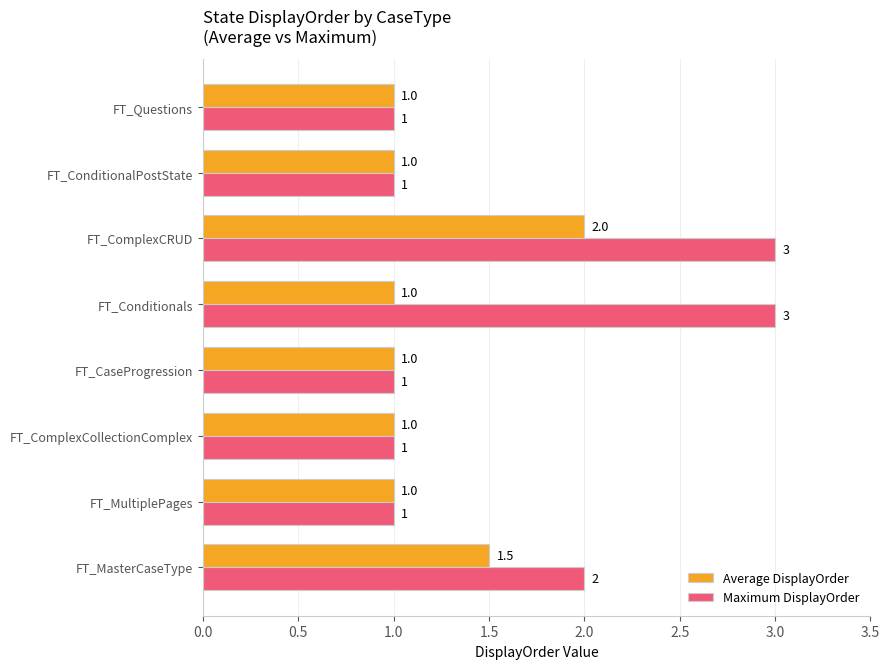

The value of Maximum DisplayOrder at FT_Conditionals is 1.8. True or false?

False